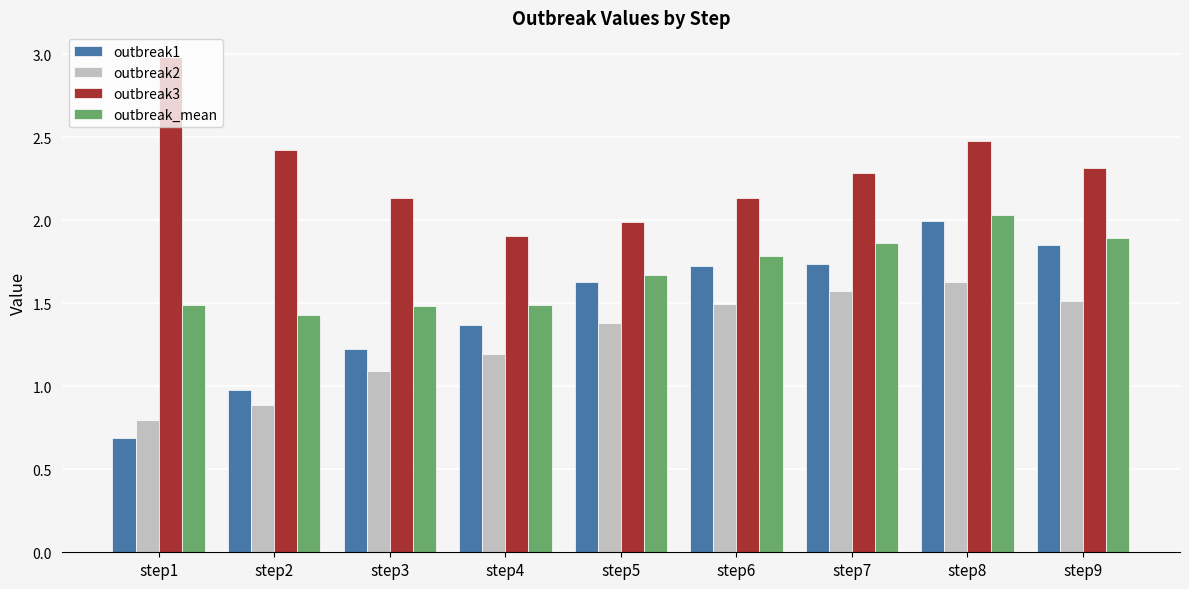

Is the value of outbreak3 at step7 greater than the value of outbreak1 at step9?

Yes